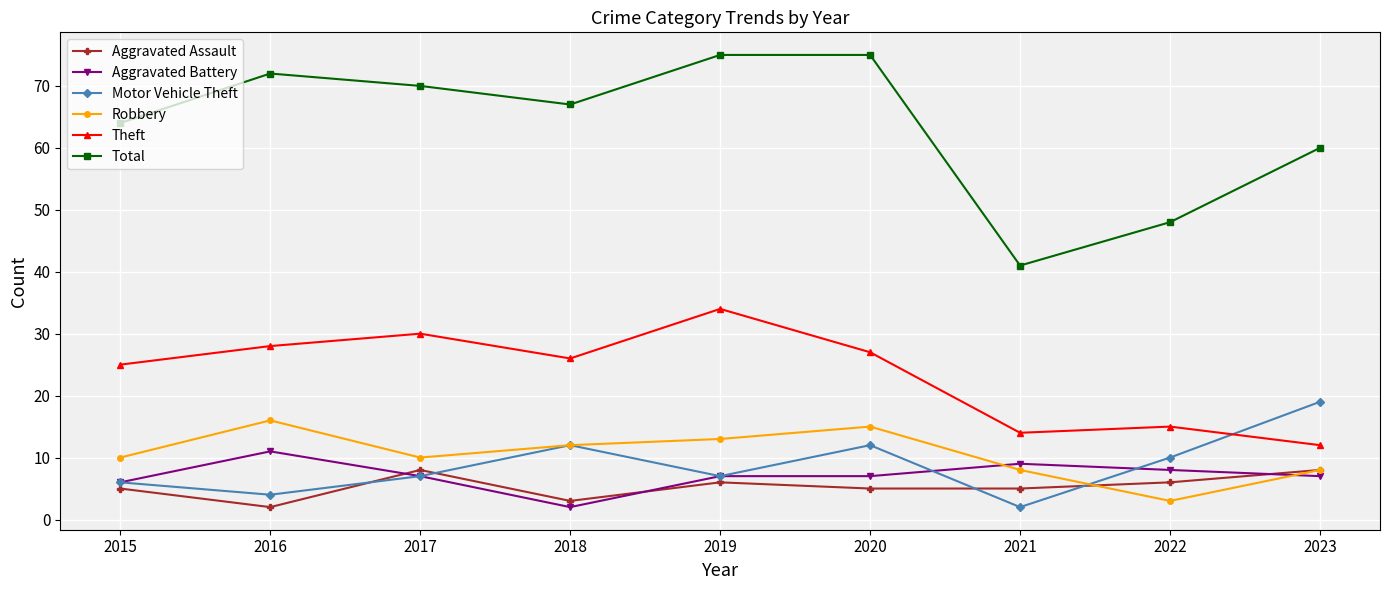

What are all the series names shown in the legend?

Aggravated Assault, Aggravated Battery, Motor Vehicle Theft, Robbery, Theft, Total